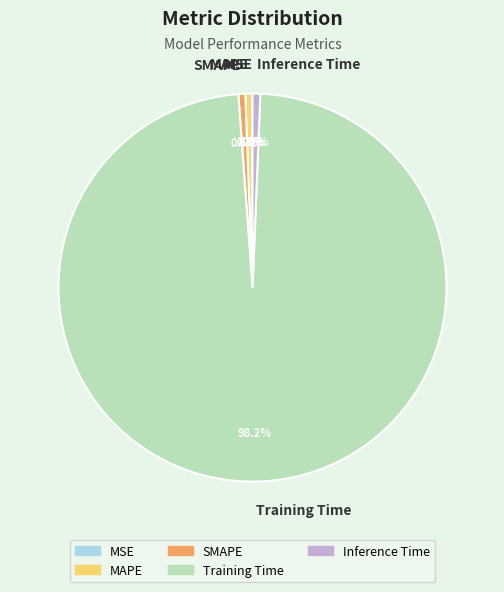

To the nearest percent, what is the combined percentage of MAPE and Training Time?

99%